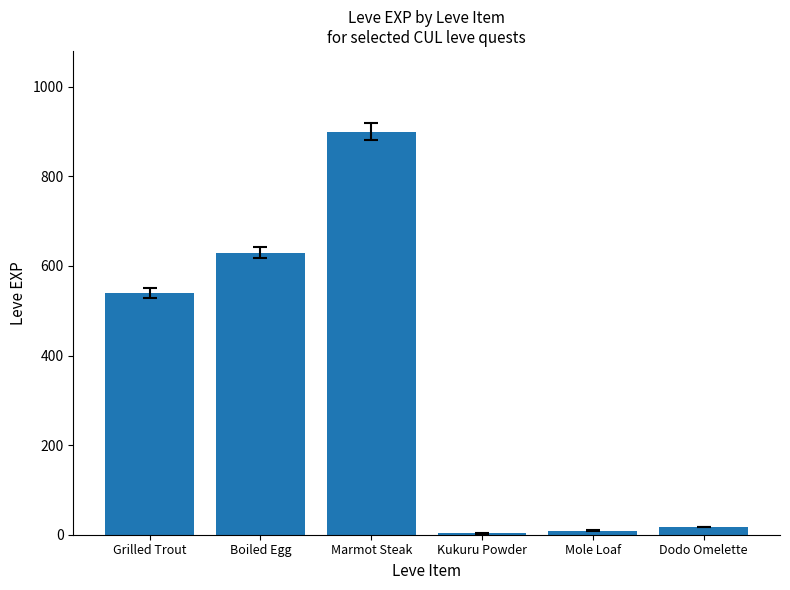

What is the sum of all values?

2099